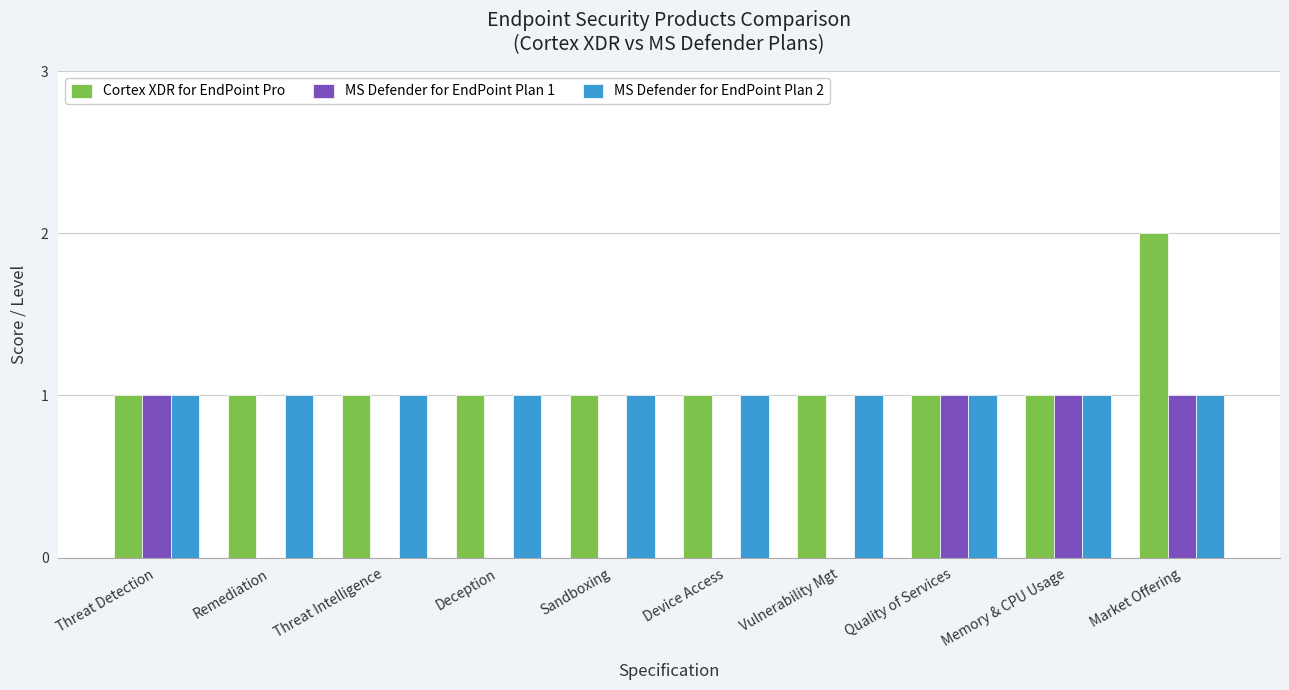

What is the maximum value for MS Defender for EndPoint Plan 2?

1